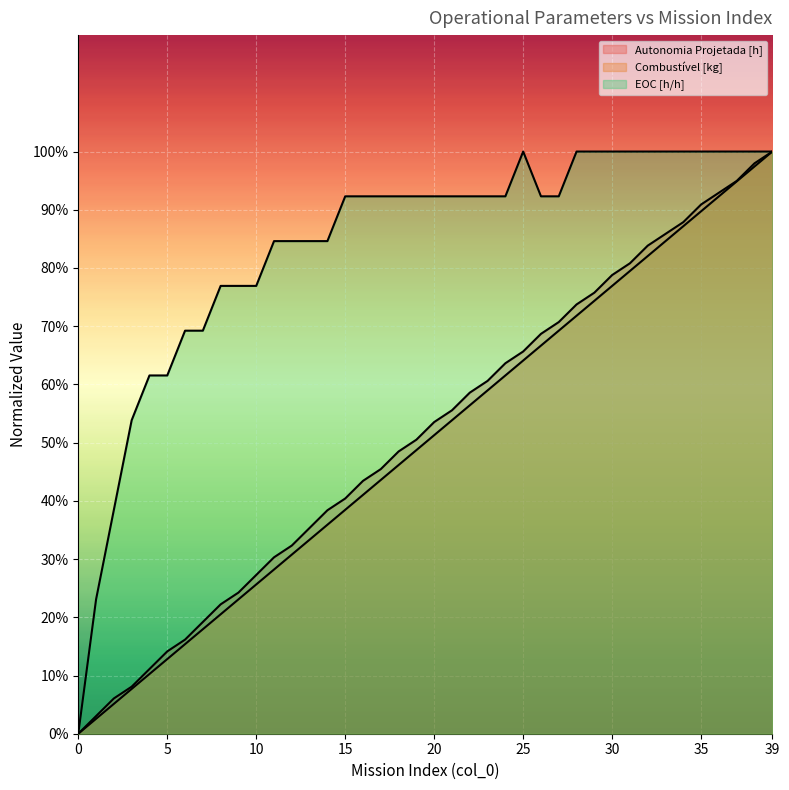

What is the value of the Combustível [kg] point at the 18th from the left?

0.4